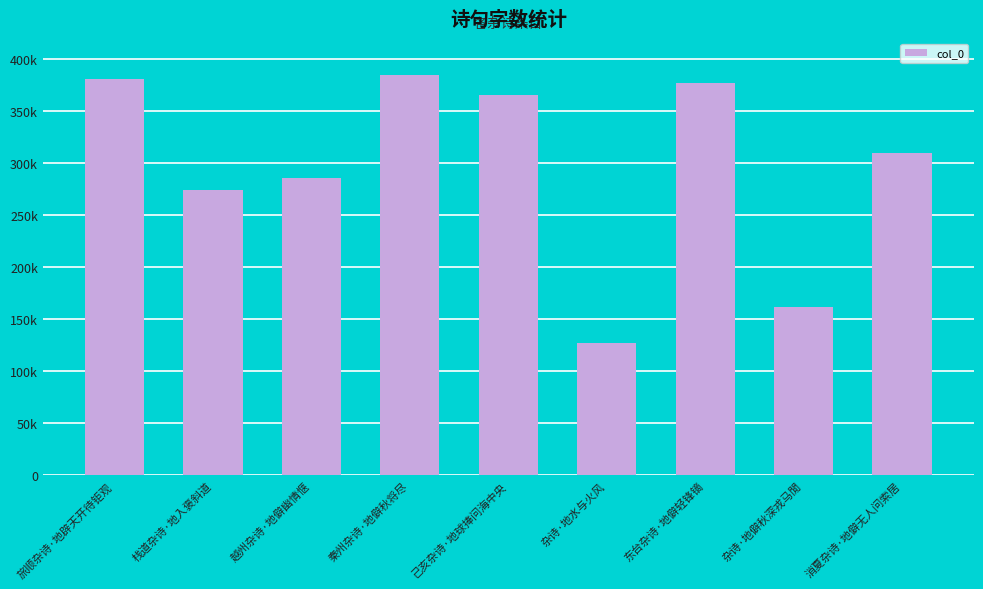

What is the greatest value displayed?

384854